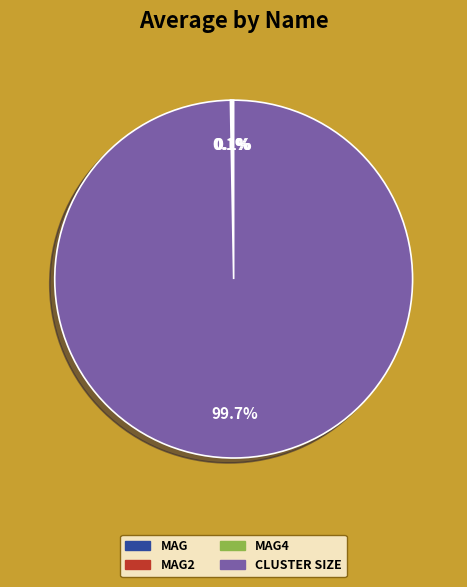

Is there a majority slice in this chart?

Yes